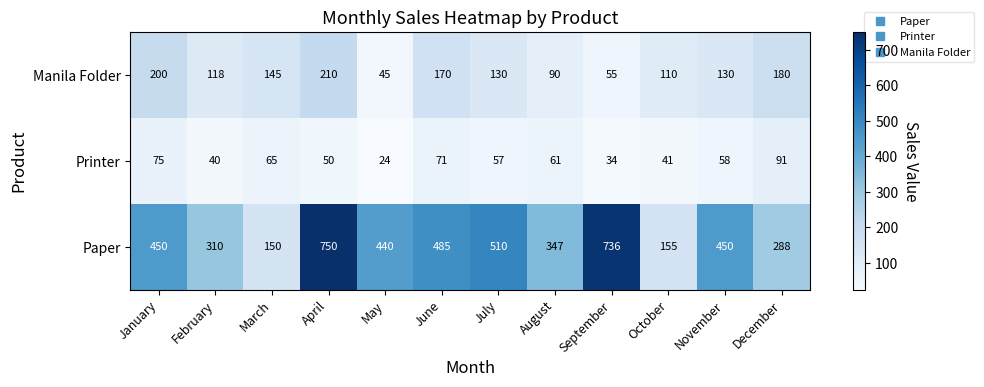

The value of Manila Folder at February is 60. True or false?

False